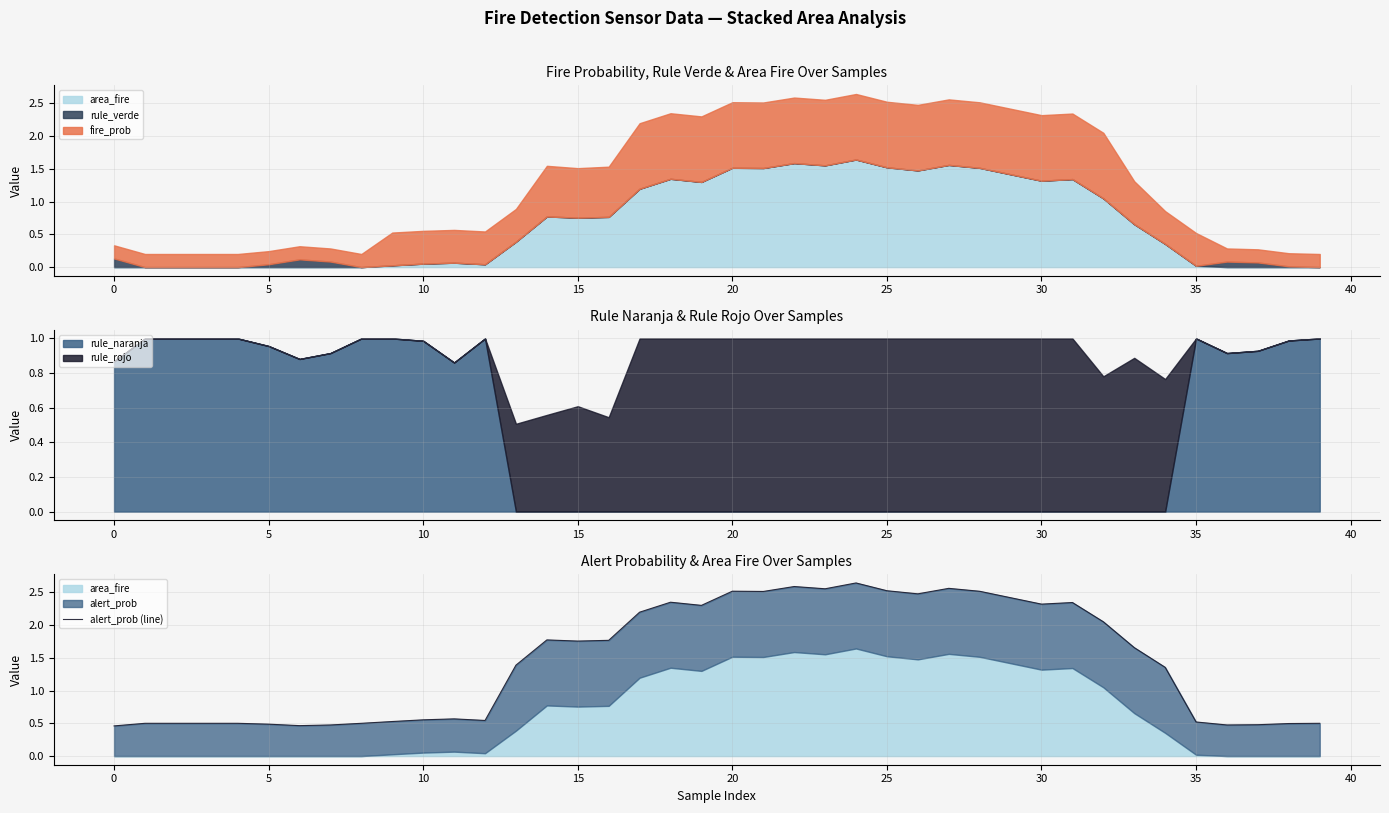

What is the label of the 28th point from the left?

27